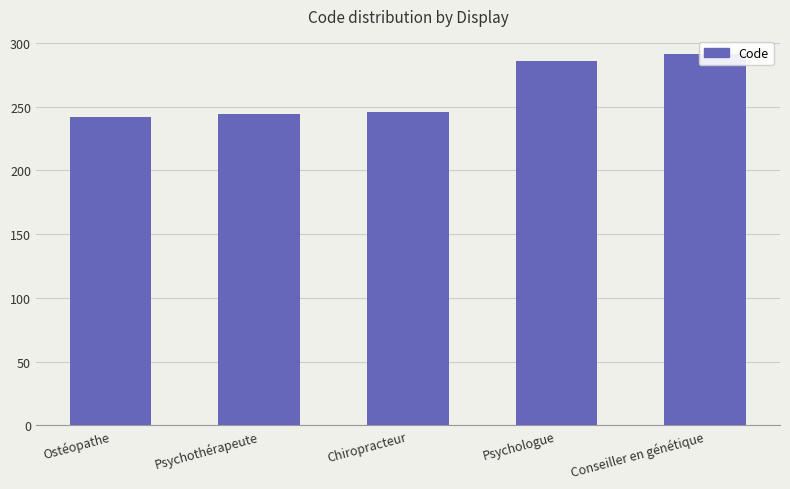

Which has a higher value, Chiropracteur or Psychologue?

Psychologue